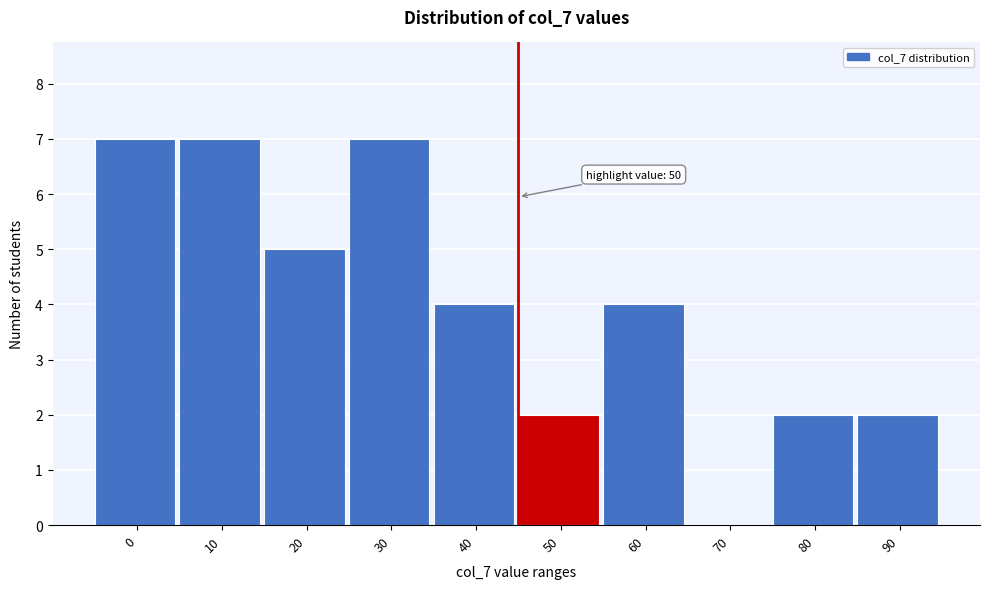

Reading right to left, what are all the values shown in this chart?

90=2	80=2	70=0	60=4	50=2	40=4	30=7	20=5	10=7	0=7